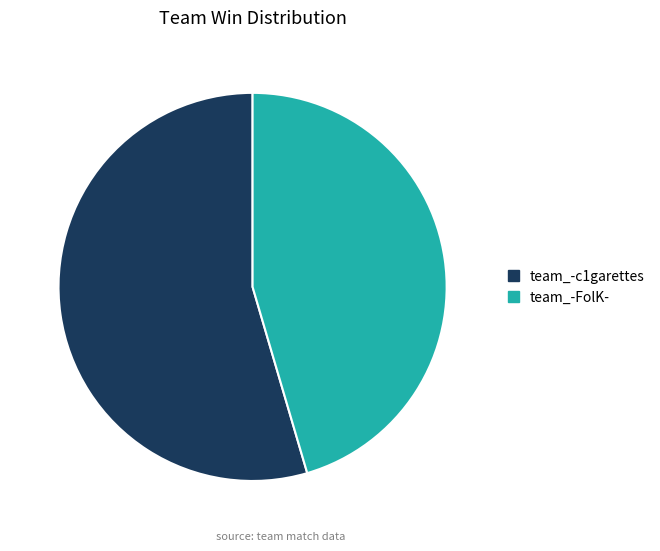

How many segments does this pie chart have?

2